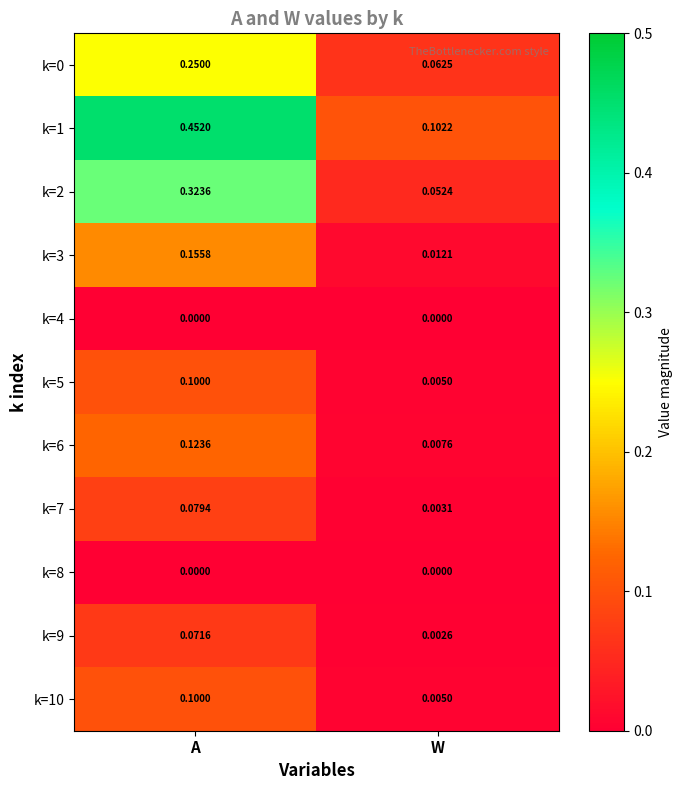

Rank the categories by k=2 value from highest to lowest.

A, W